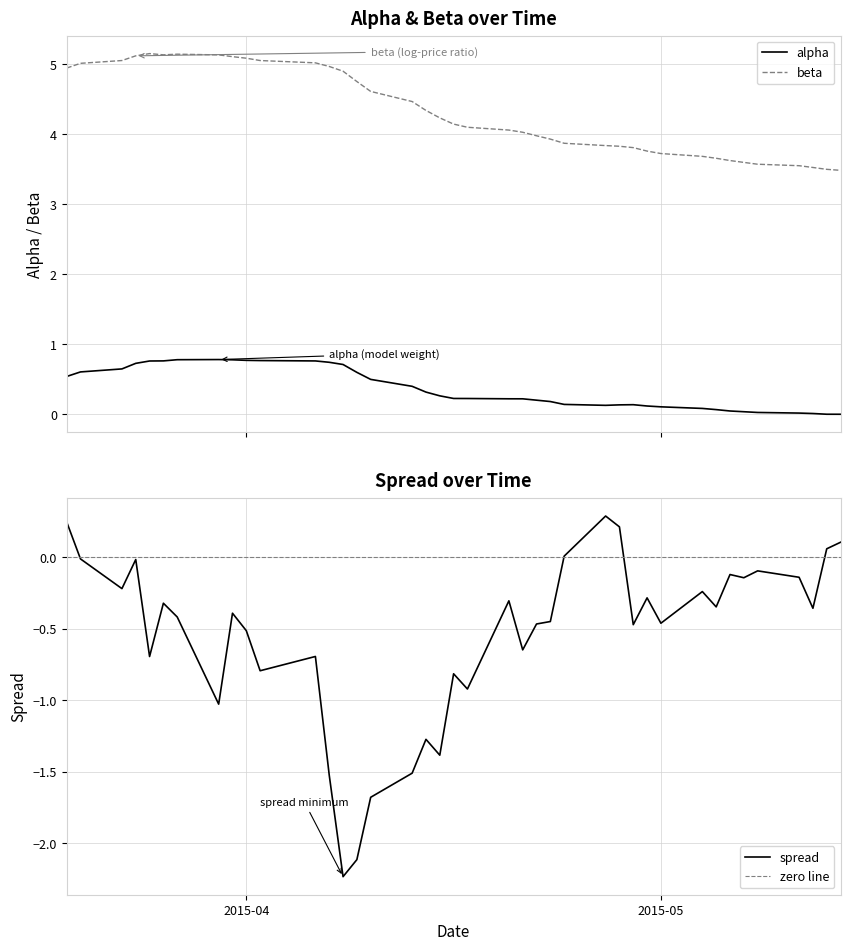

True or false: alpha and beta intersect in this chart.

False